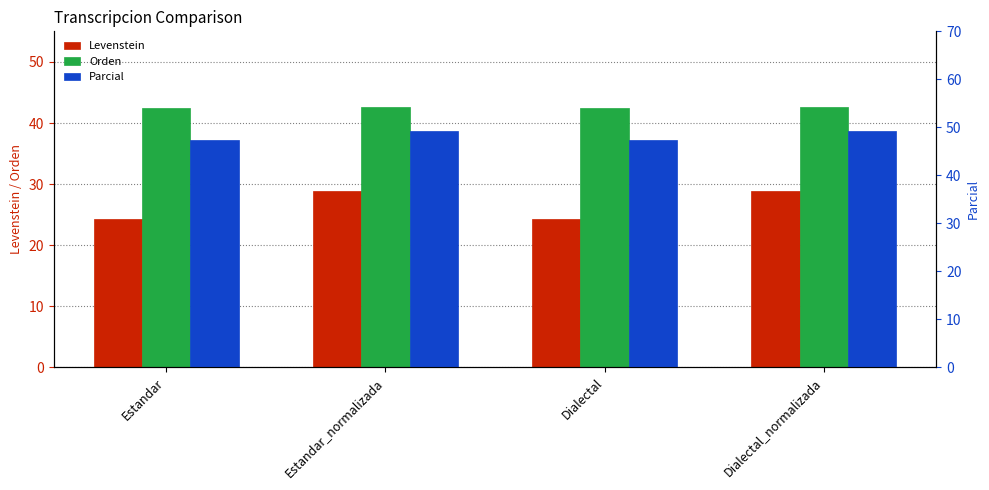

What is the total value across all series at Estandar_normalizada?

120.9